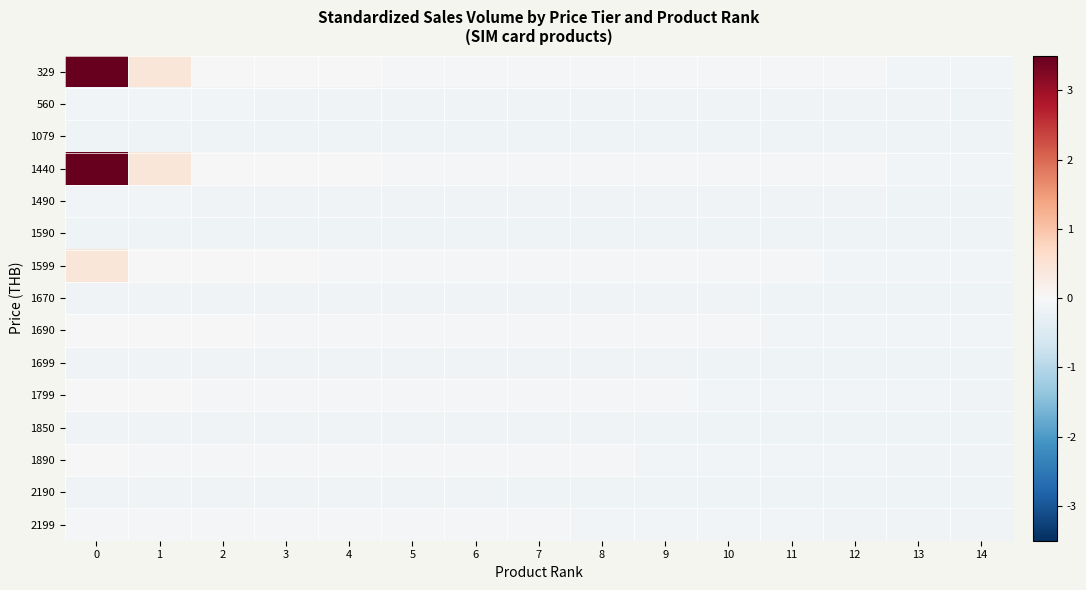

List the series in order of their peak value, lowest first.

row_5, row_2, row_13, row_11, row_9, row_7, row_1, row_4, row_14, row_12, row_10, row_8, row_6, row_0, row_3